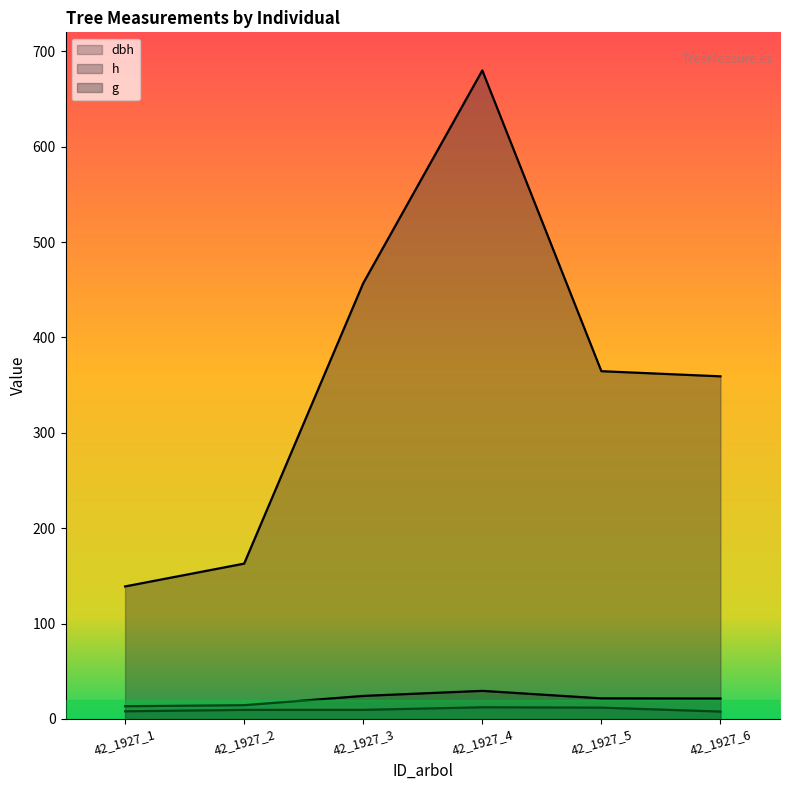

The dbh series shows 21.4 at 42_1927_6. True or false?

True